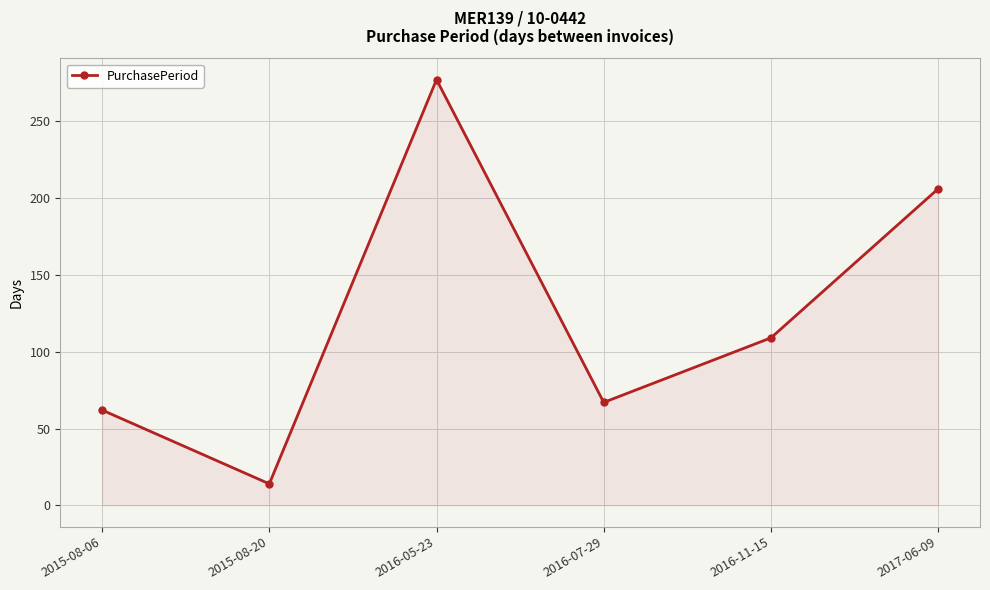

The value at 2015-08-20 is 14. True or false?

True